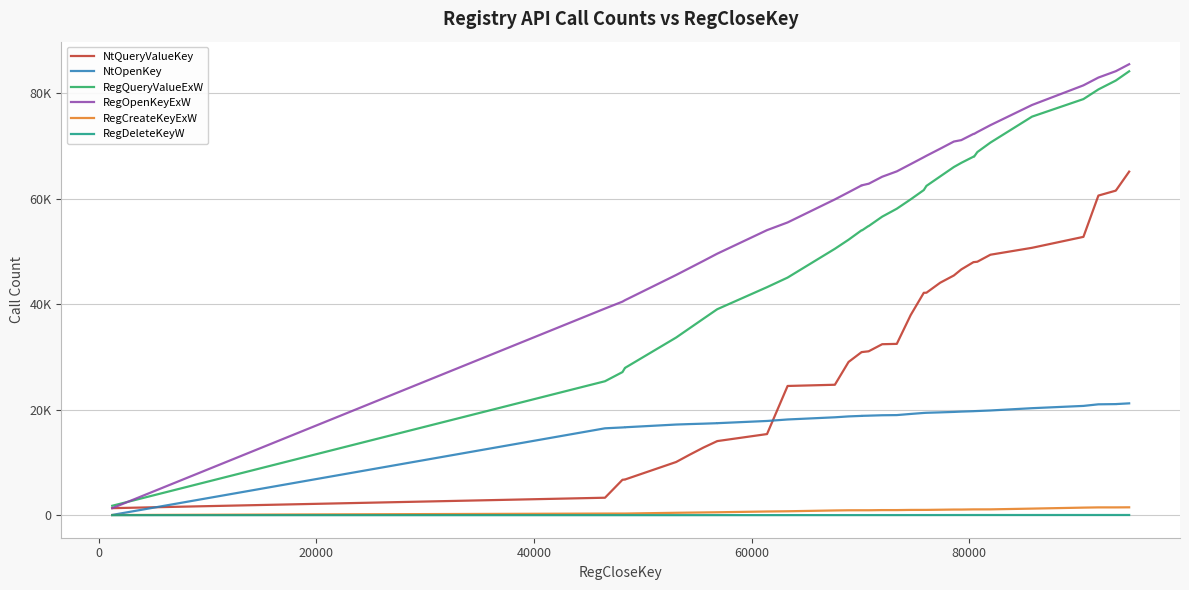

What is the value of the NtOpenKey point at the 15th from the left?

18739